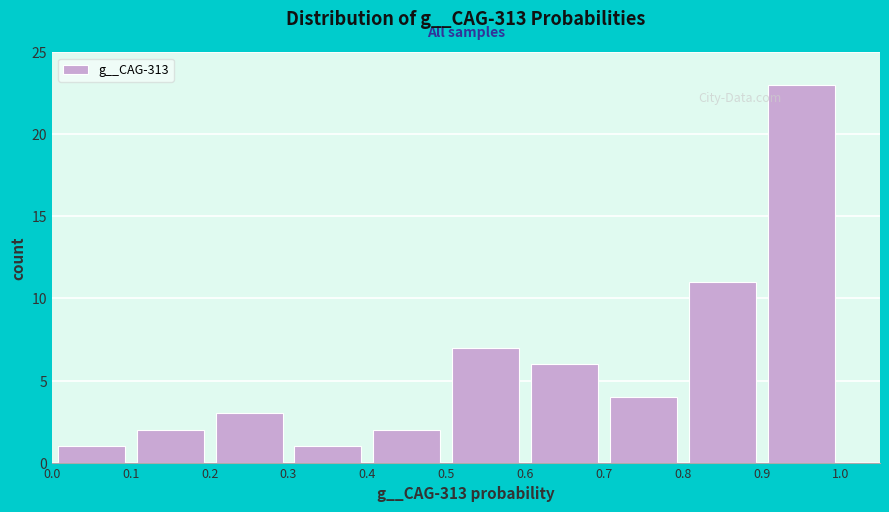

Reading left to right, list every bar in this chart as the range it spans on the x-axis followed by its height. The values are not printed on the chart, so give them approximately, as read against the axis.

0.0 to 0.1: 1
0.1 to 0.2: 2
0.2 to 0.3: 3
0.3 to 0.4: 1
0.4 to 0.5: 2
0.5 to 0.6: 7
0.6 to 0.7: 6
0.7 to 0.8: 4
0.8 to 0.9: 11
0.9 to 1.0: 23